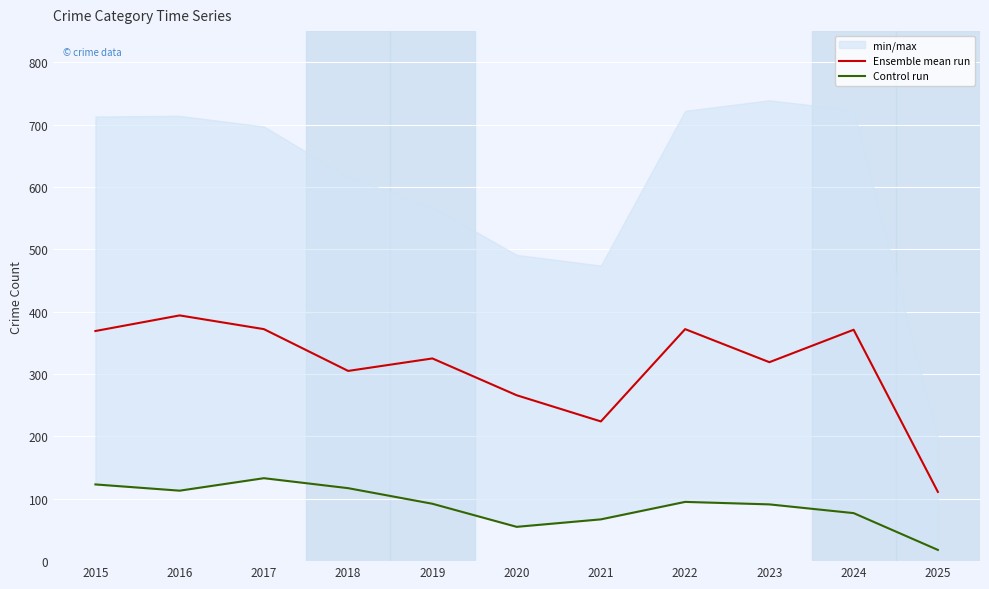

At which category does the chart reach its minimum across all series?

2025